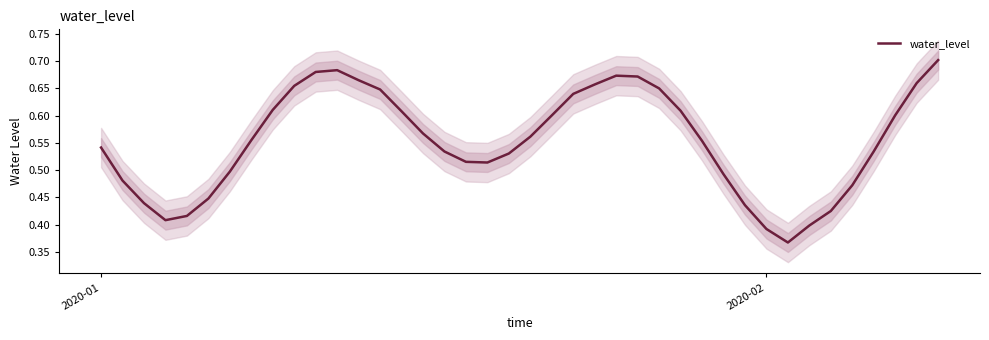

How many data points does each series have?

40